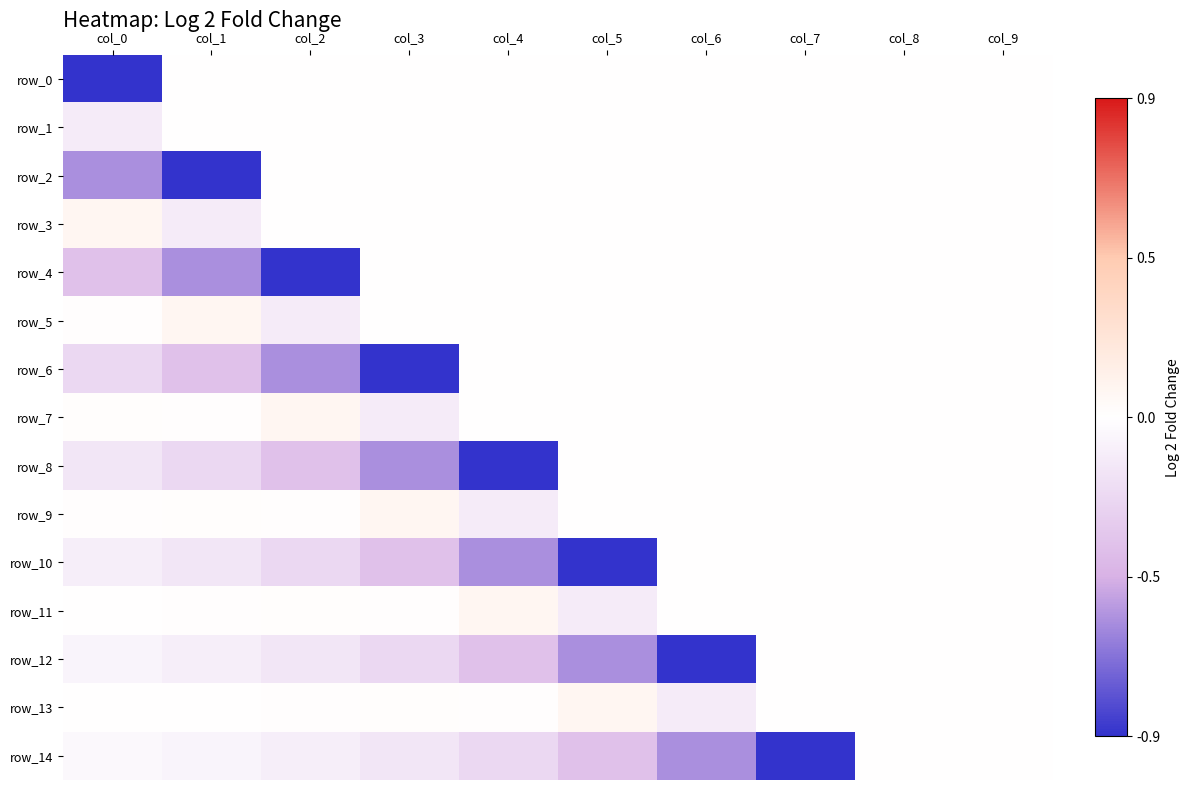

At which category is the sum across all series the highest?

col_8